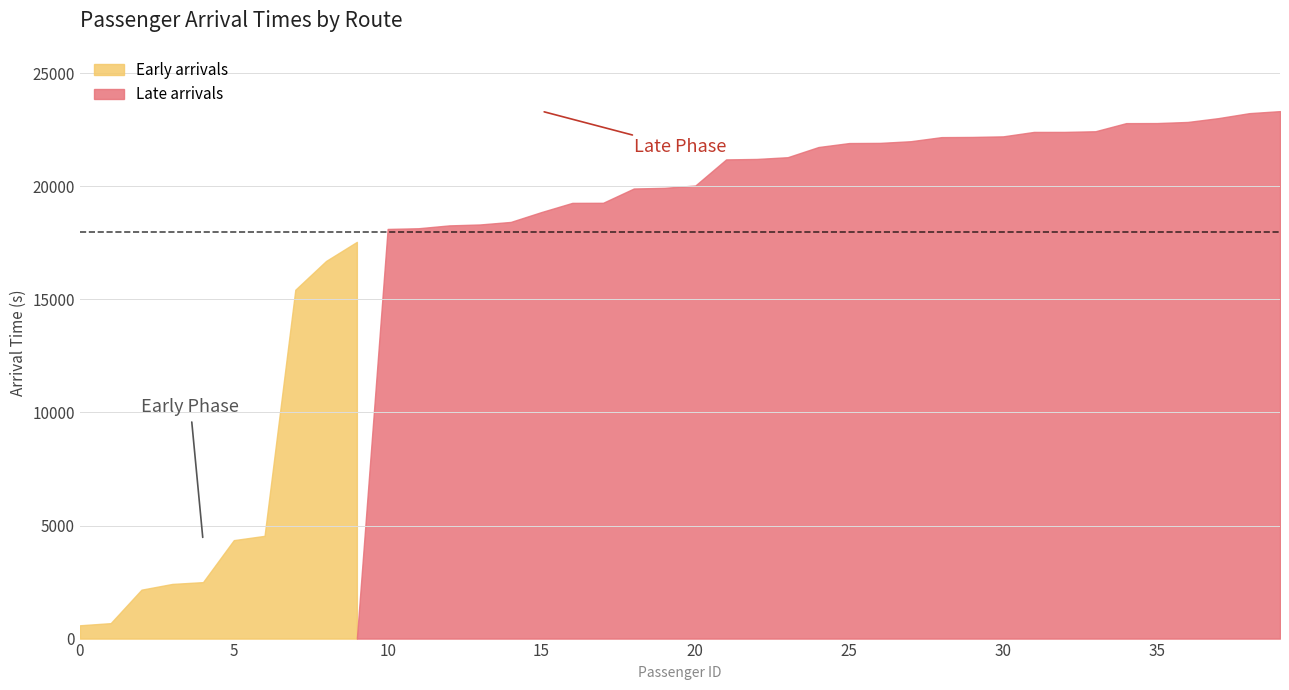

Does the chart have visible grid lines?

Yes